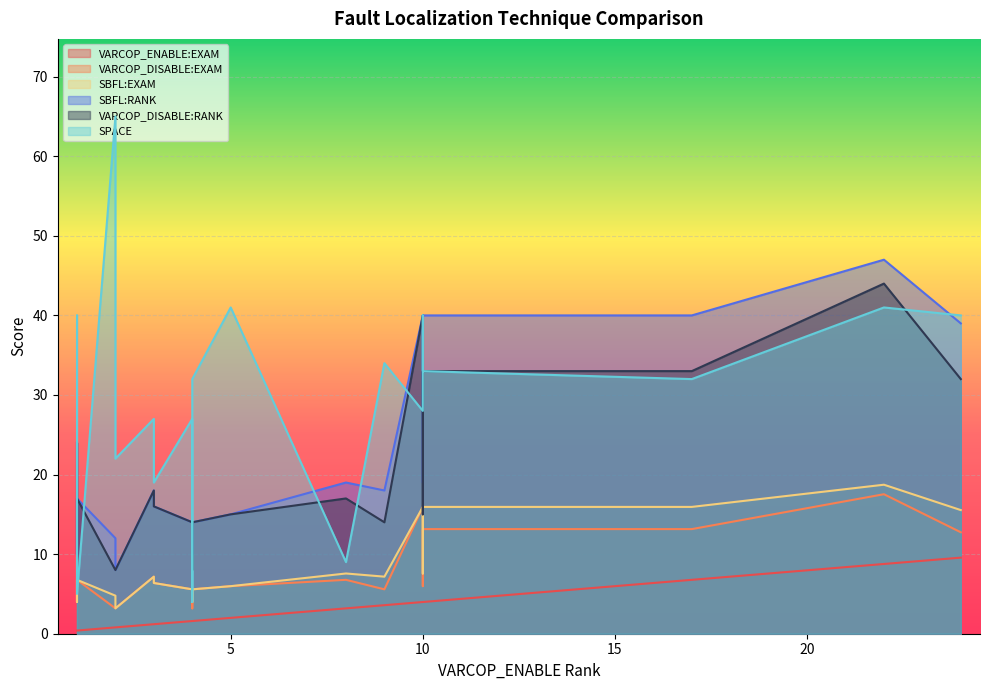

The SBFL:EXAM series shows 9.7 at 16. True or false?

False